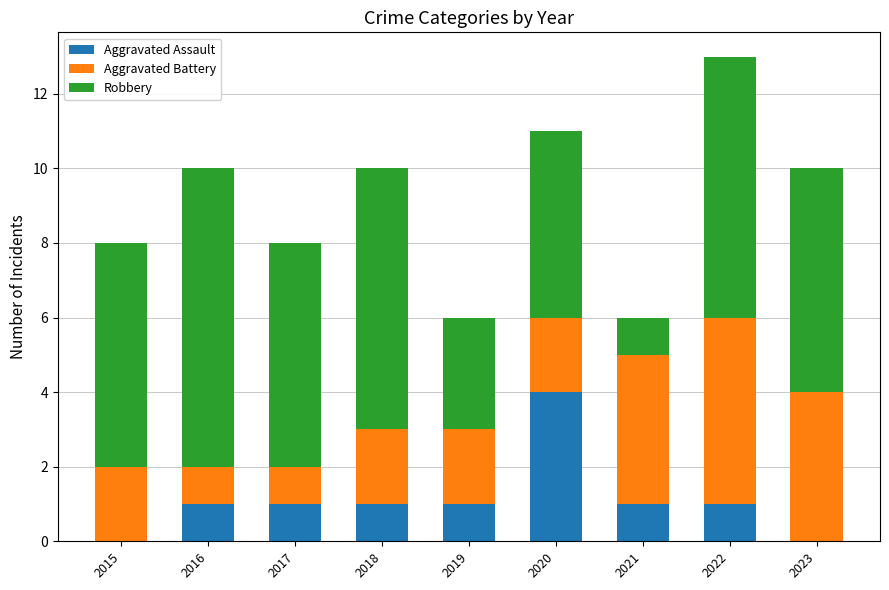

How many data points does each series have?

9